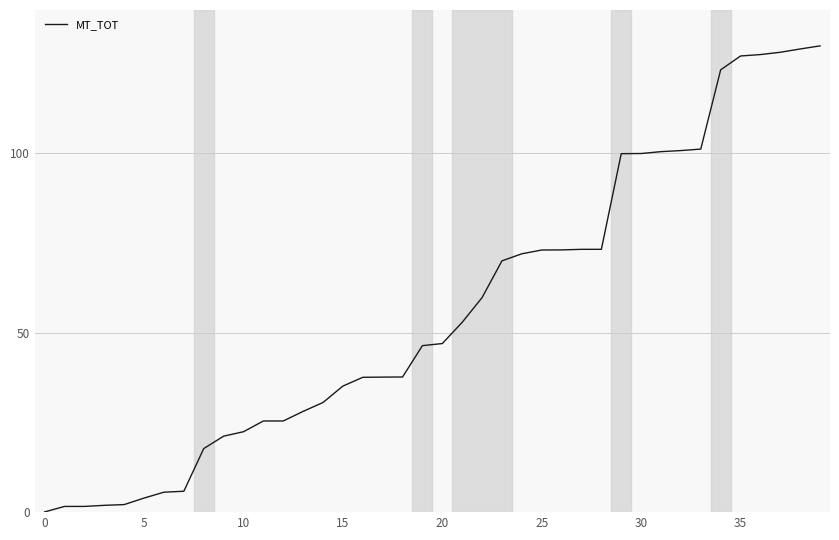

What is the difference between the maximum and minimum values?

129.9